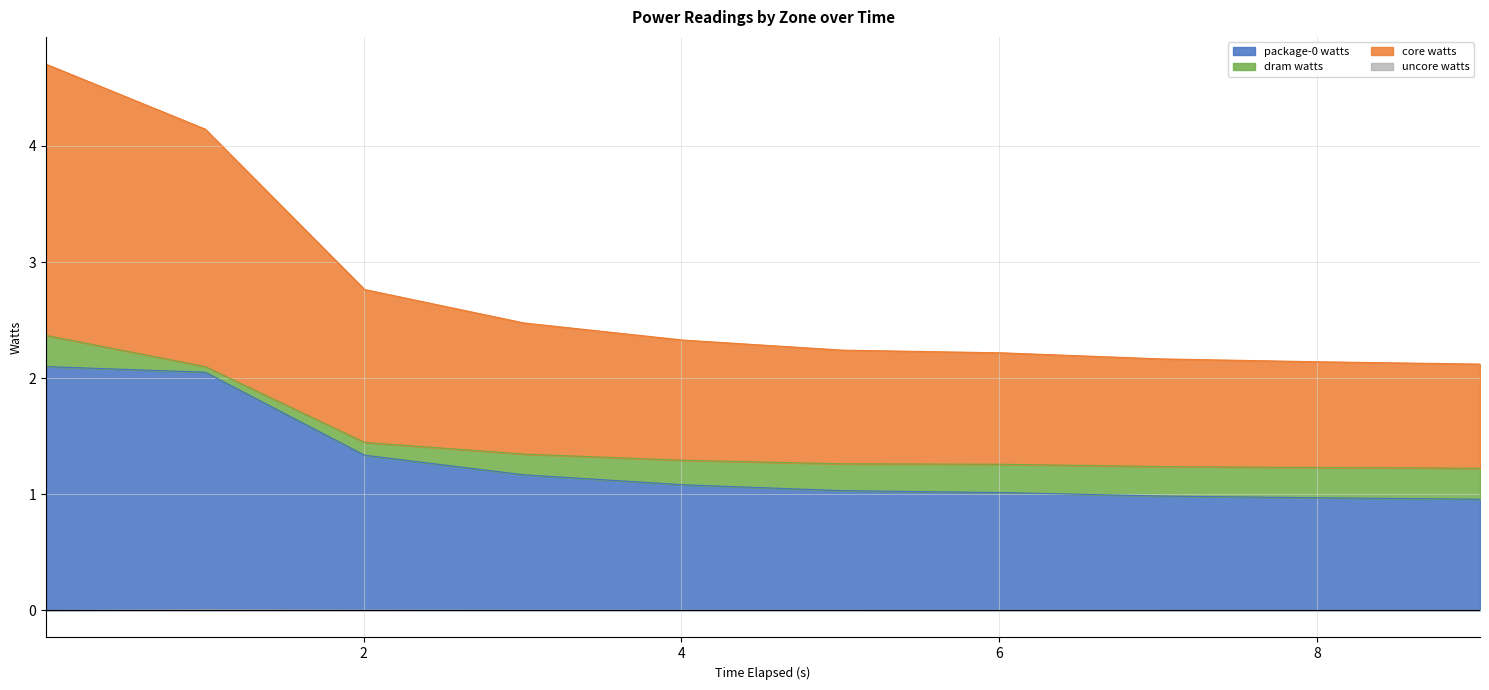

True or false: core watts has a value of 2.5 at 3.009066936.

True